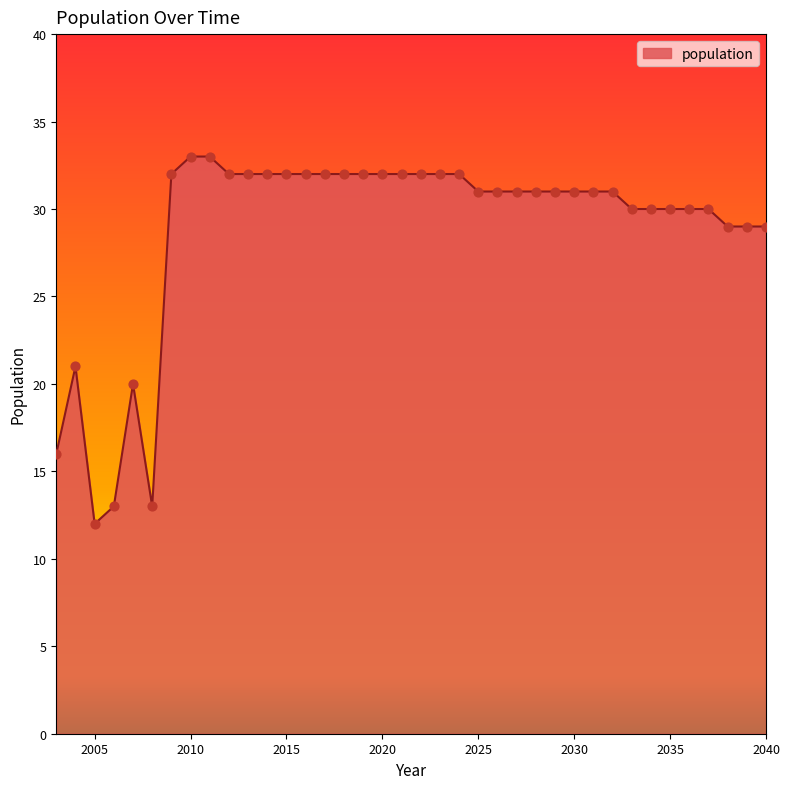

What is the smallest value displayed?

12